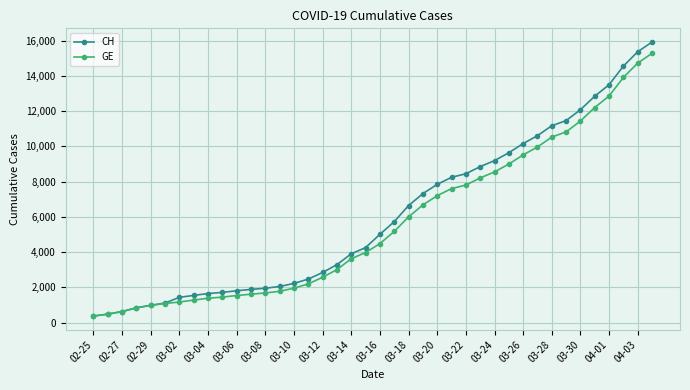

What is the minimum value shown in the chart?

375